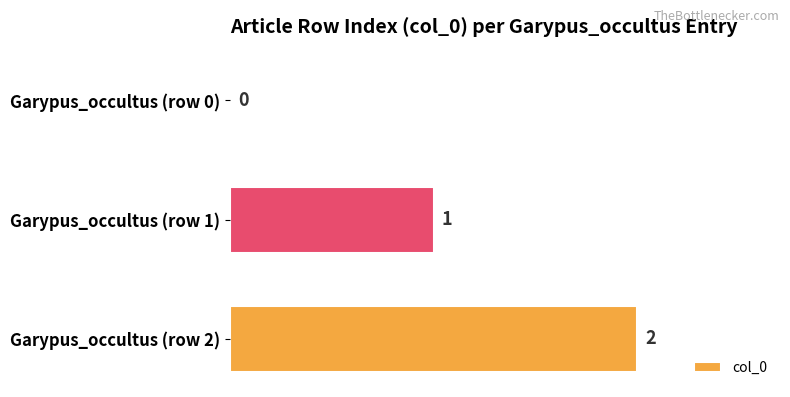

Which has a higher value, Garypus_occultus (row 0) or Garypus_occultus (row 2)?

Garypus_occultus (row 2)